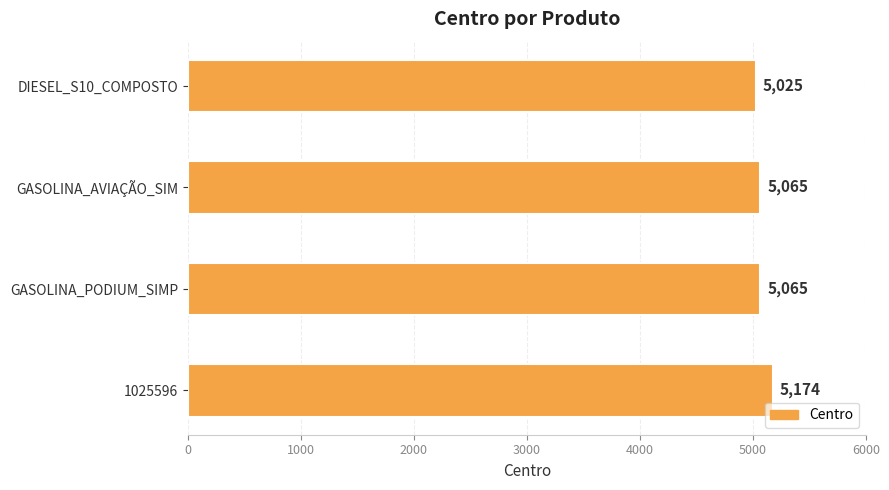

Are the bars grouped side by side (vs. stacked)?

No